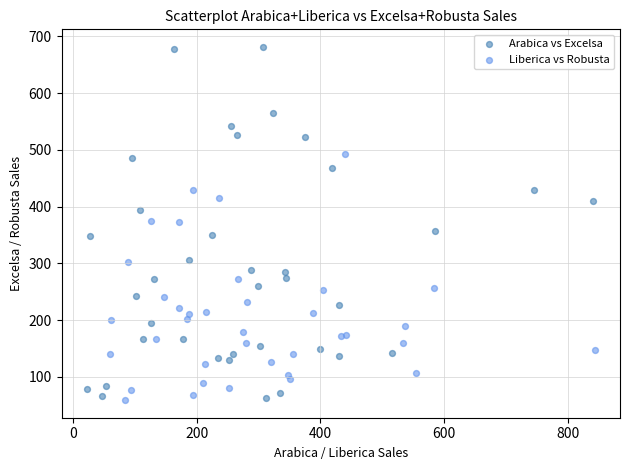

Which series reaches the maximum Y coordinate?

Arabica vs Excelsa